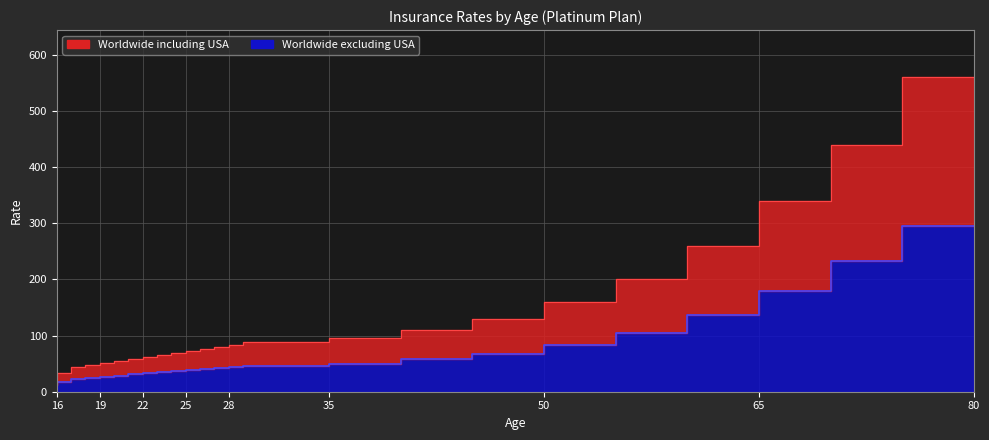

Is the value of Worldwide including USA at 27 greater than the value of Worldwide excluding USA at 21?

Yes